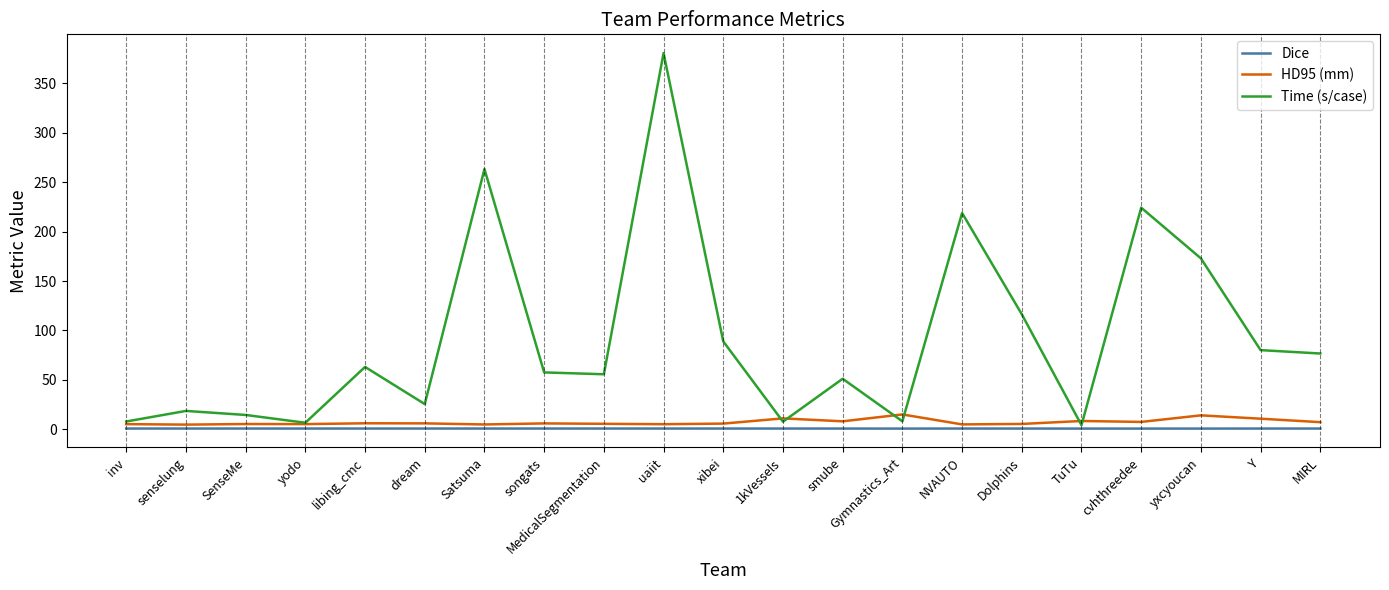

Which series has the widest spread of values?

Time (s/case)